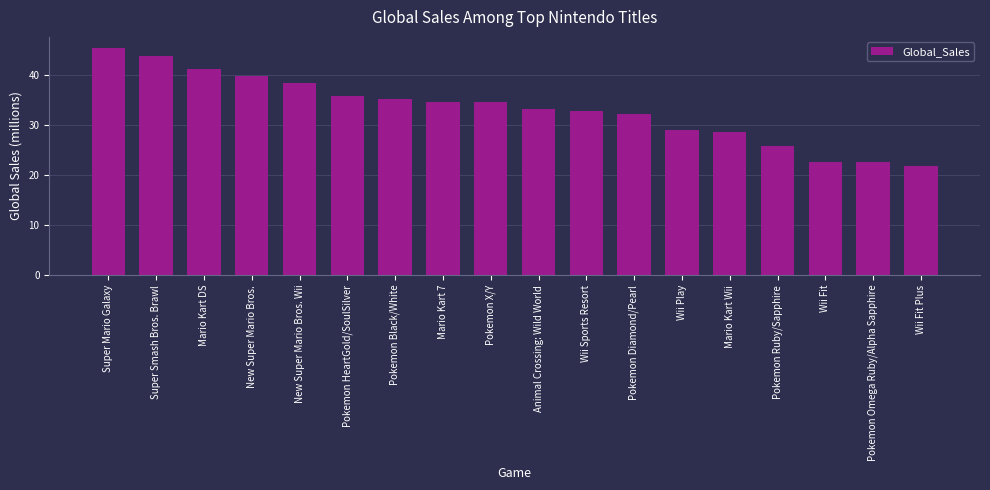

What is the label of the 10th bar from the left?

Animal Crossing: Wild World